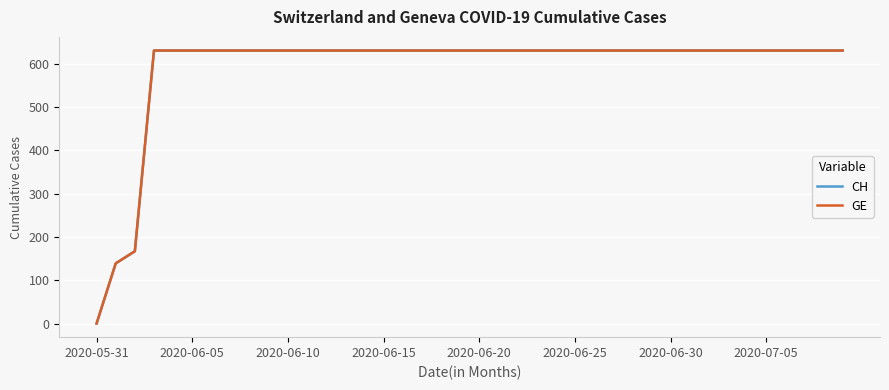

Rank the series by their maximum value, from highest to lowest.

CH, GE